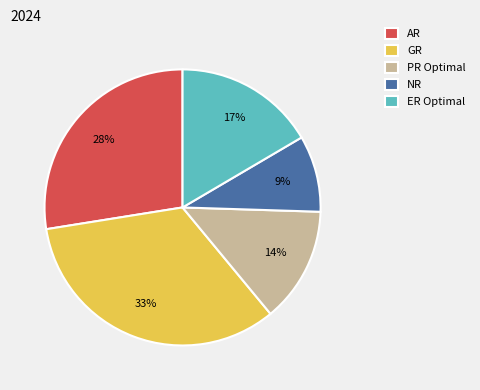

To the nearest percent, what is the average slice percentage?

20%